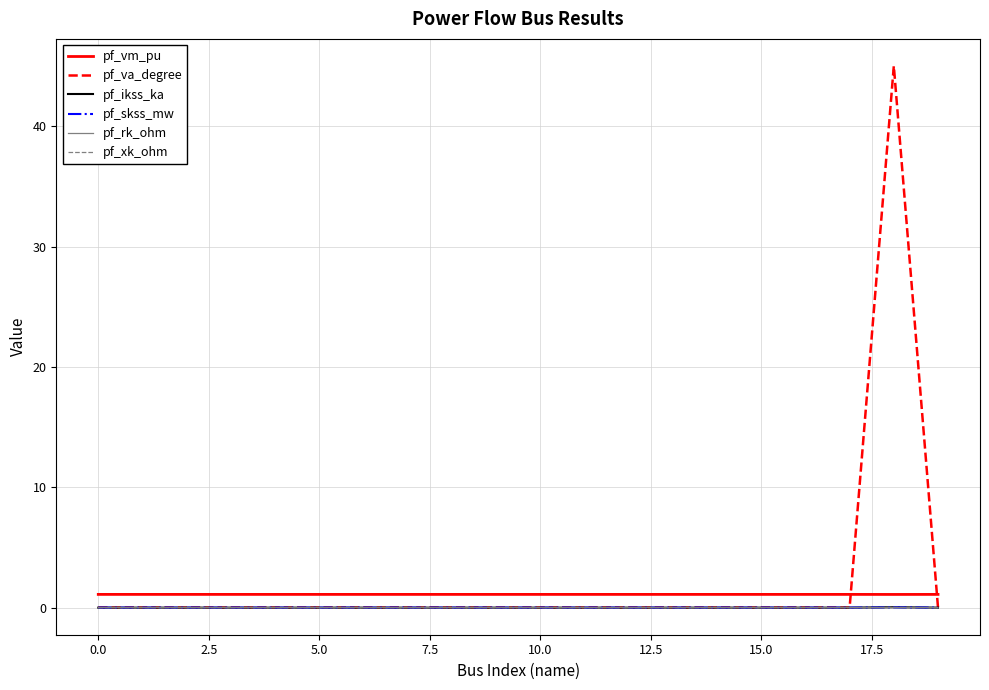

True or false: pf_ikss_ka and pf_vm_pu cross at least once.

False